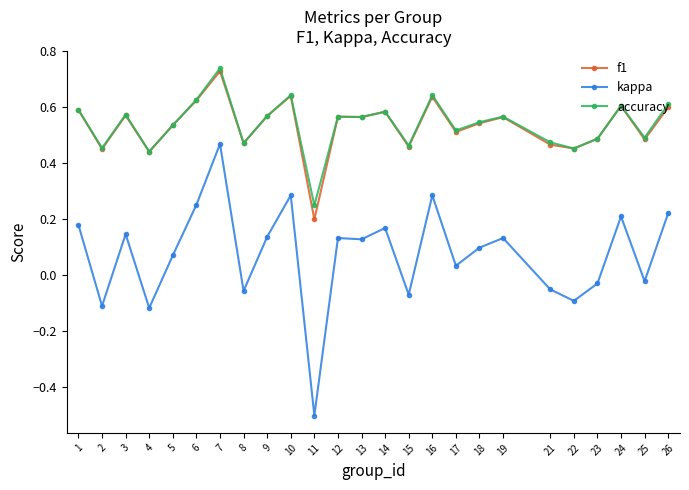

Which series changed the most between 7 and 23?

kappa